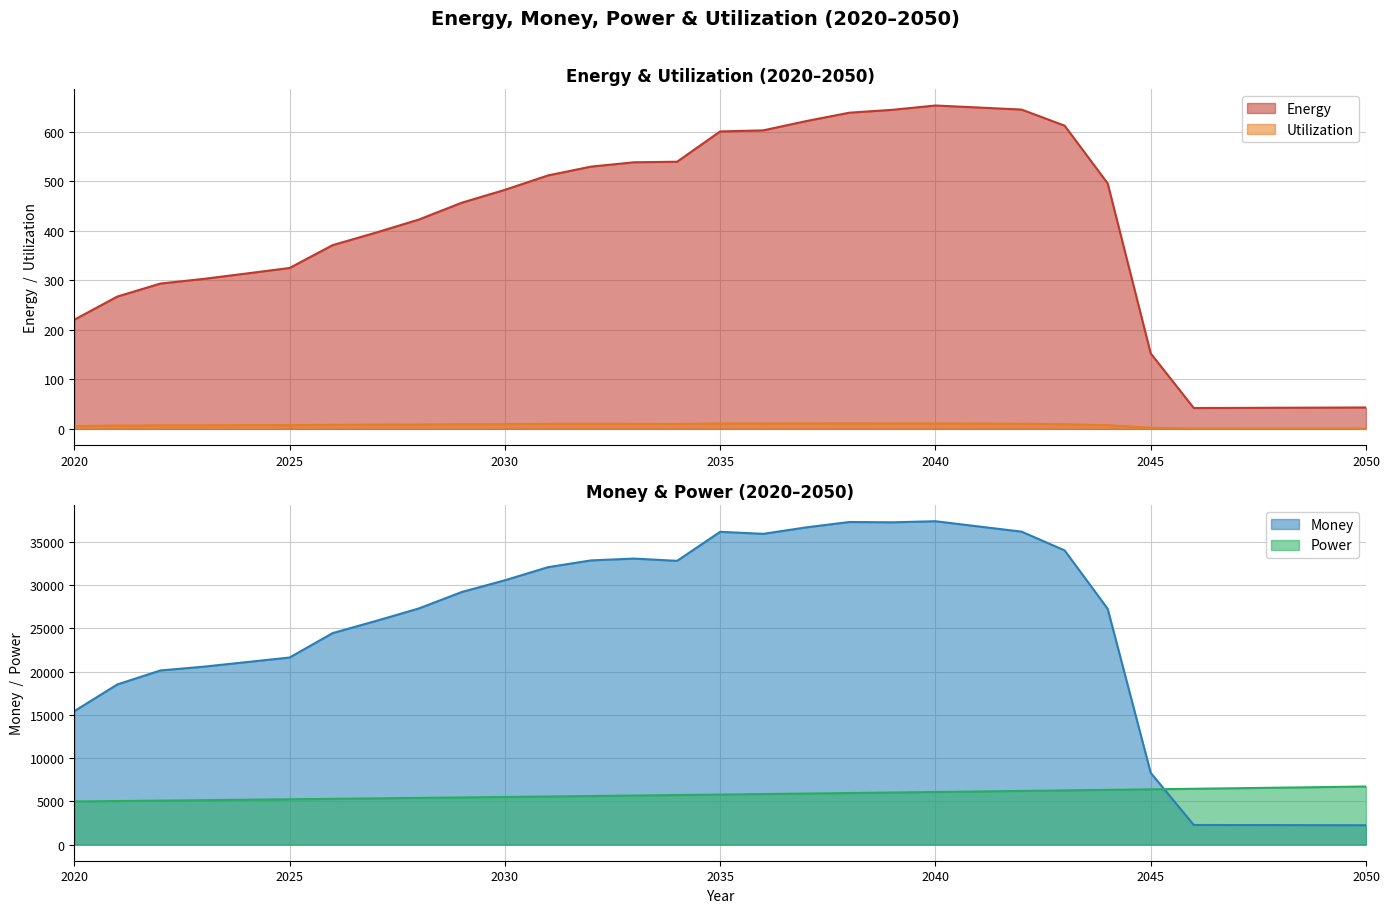

How many lines are shown in the chart?

4